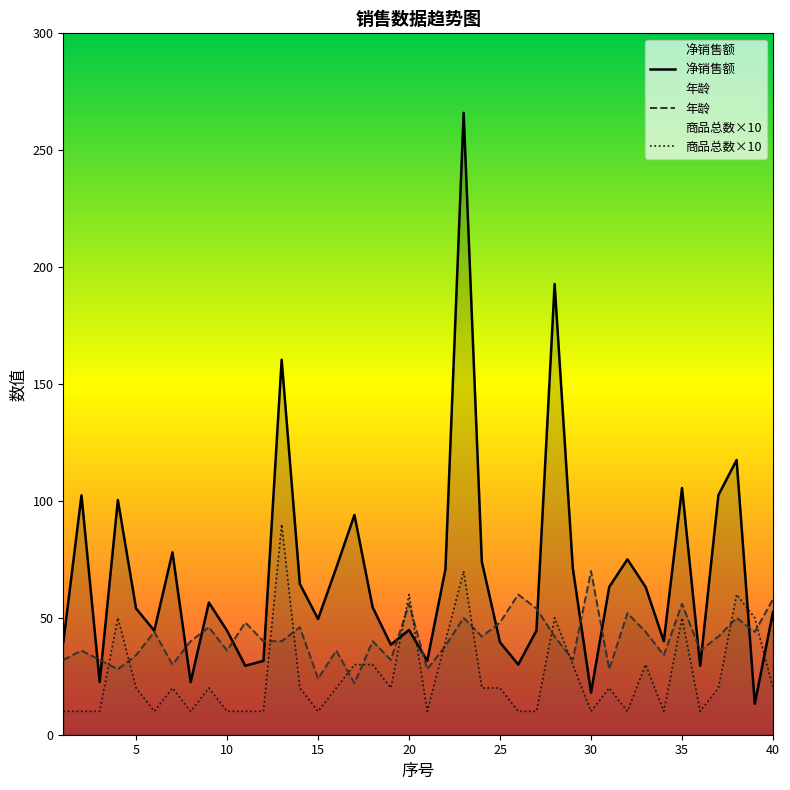

Where is the first local minimum for 年龄?

4